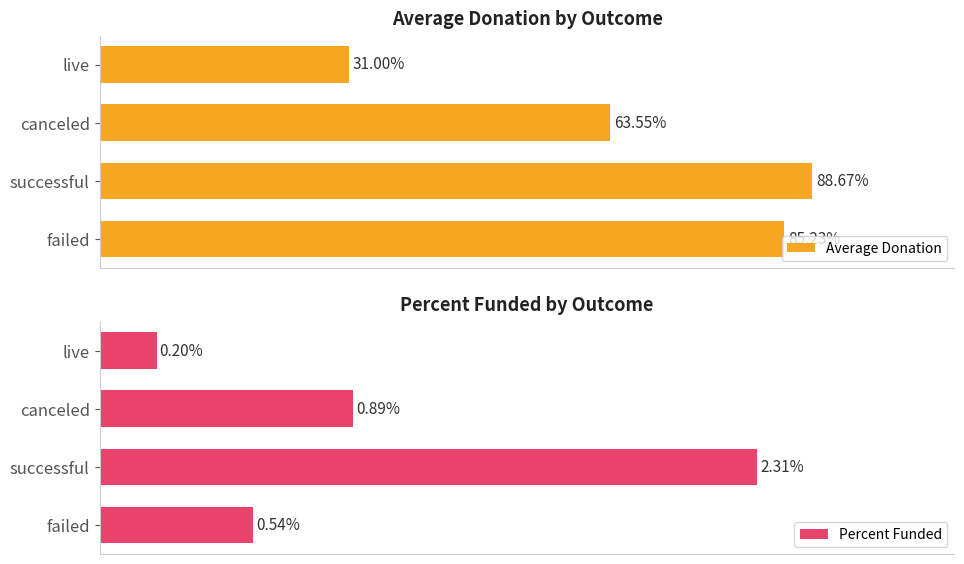

Does the chart contain any negative values?

No